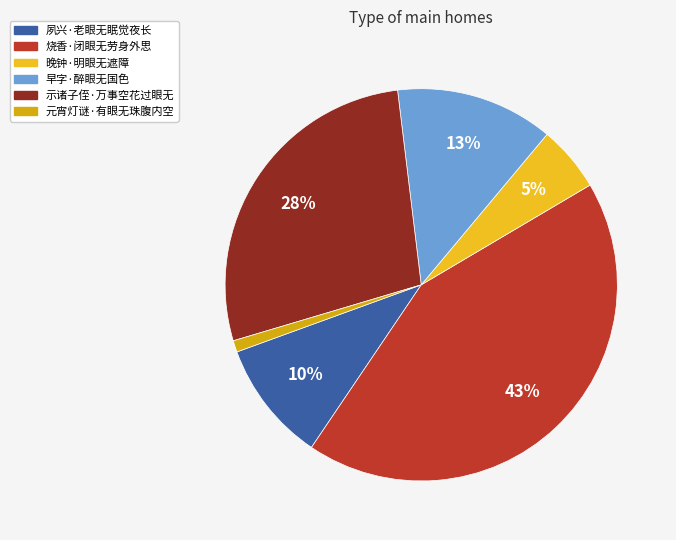

Which slice is the smallest?

元宵灯谜·有眼无珠腹内空